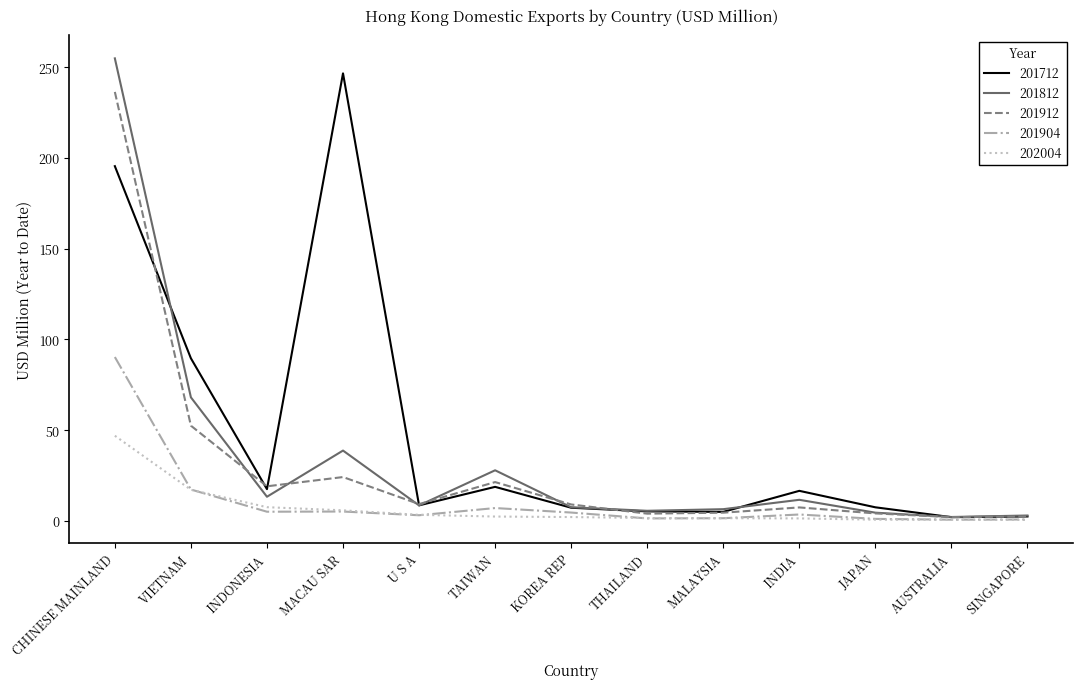

Which series has the largest total across all categories?

201712